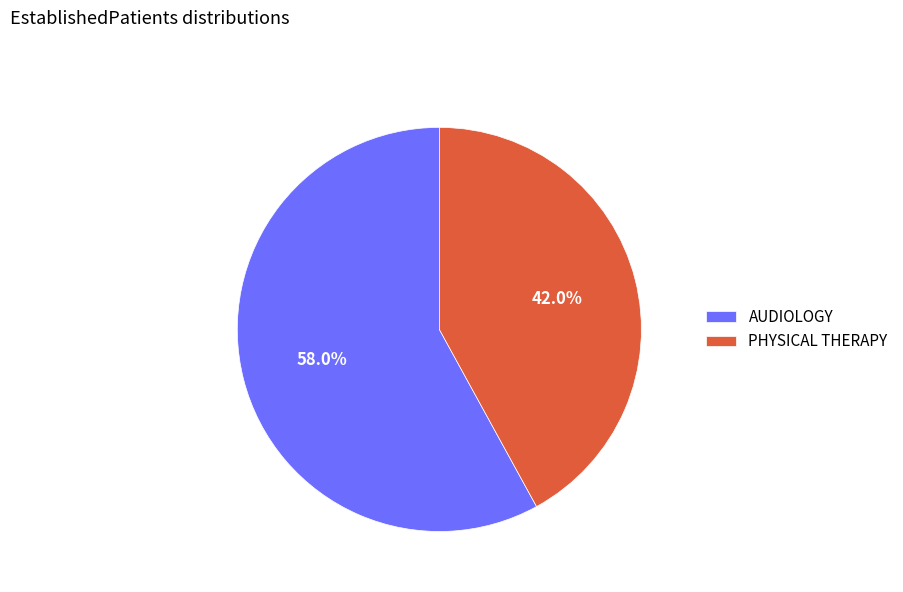

How many slices are in this pie chart?

2